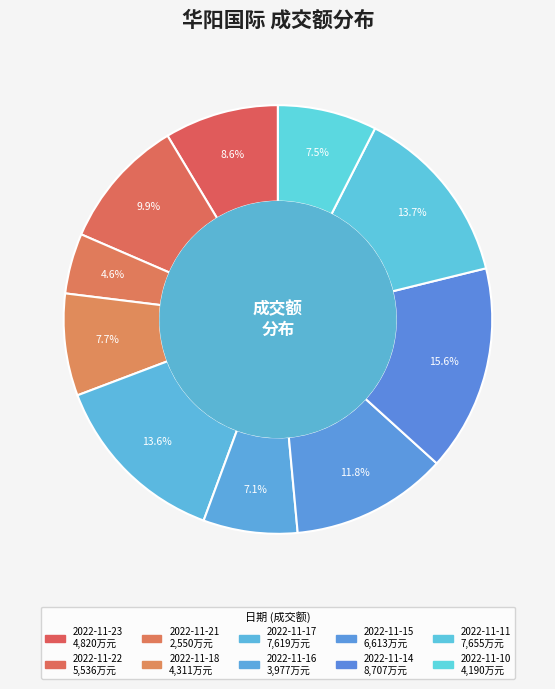

True or false: 2022-11-18 accounts for 18% of the total.

False